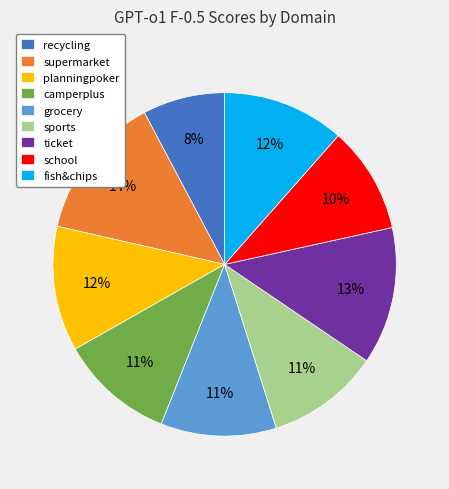

Is there any slice that represents more than half of the pie?

No